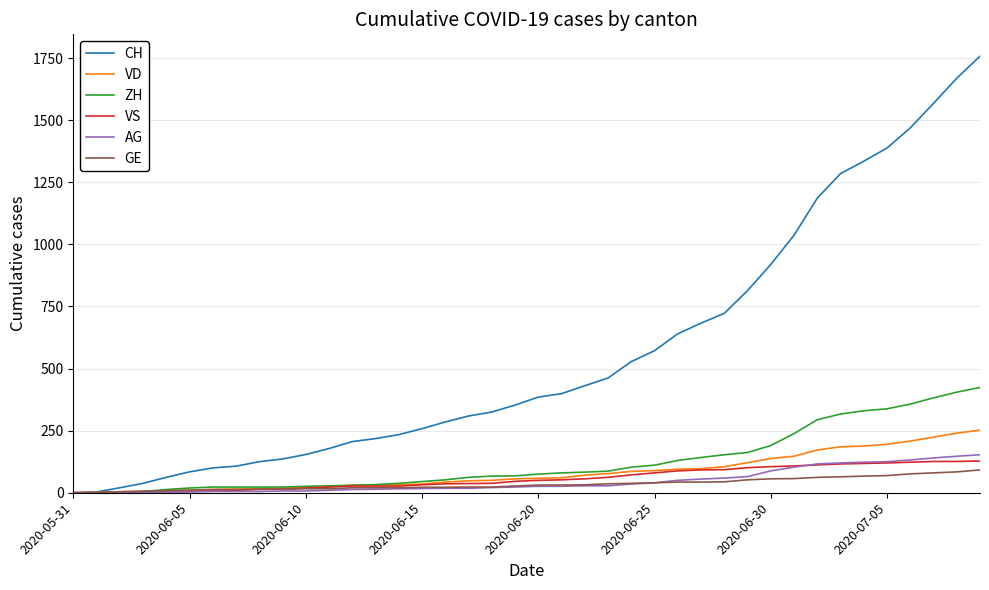

List the series in order of their peak value, highest first.

CH, ZH, VD, AG, VS, GE